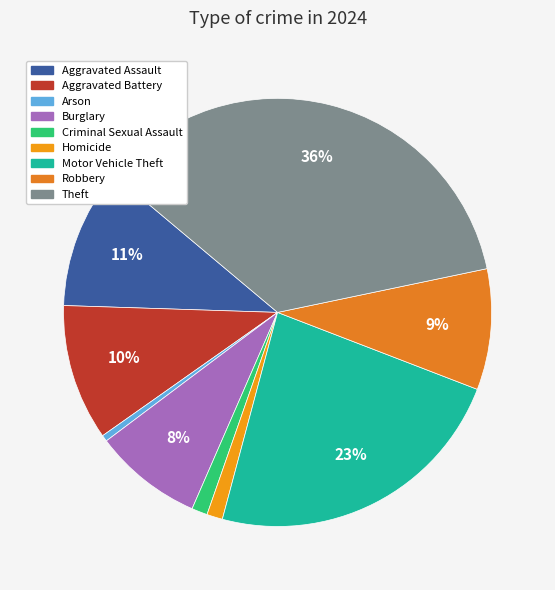

Rank the categories by value from highest to lowest.

Theft, Motor Vehicle Theft, Aggravated Assault, Aggravated Battery, Robbery, Burglary, Criminal Sexual Assault, Homicide, Arson